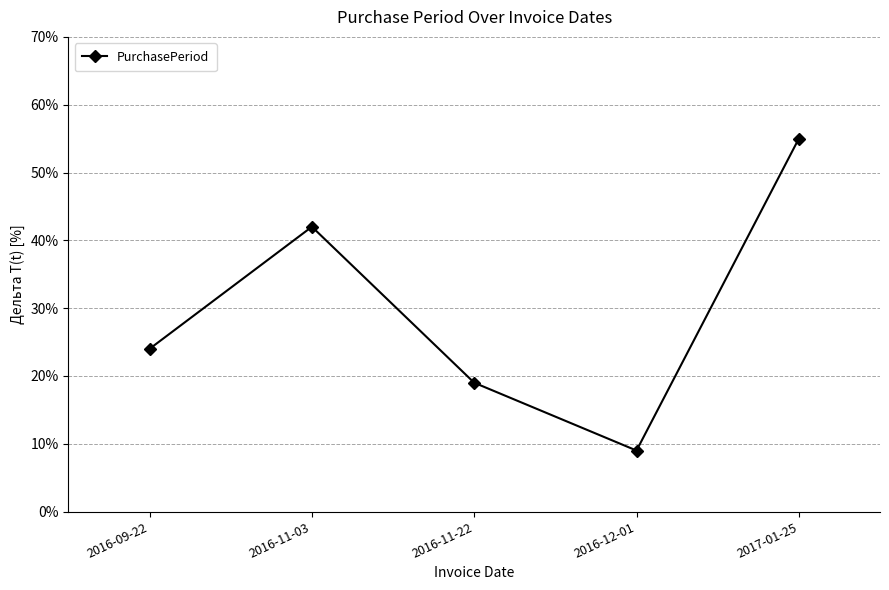

Reading left to right, extract all data points from this chart.

24	42	19	9	55